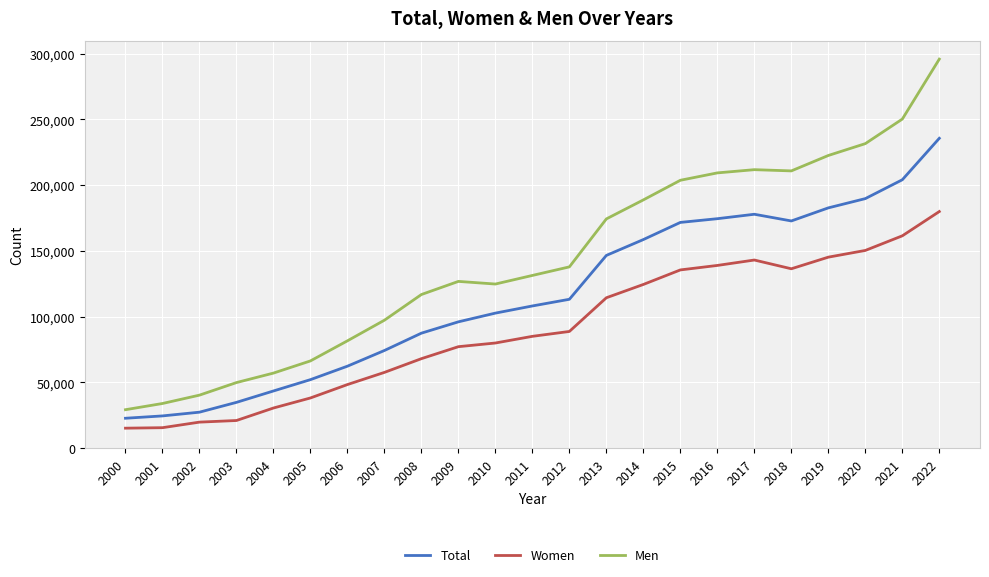

How many values in the Women series are below 84992?

11